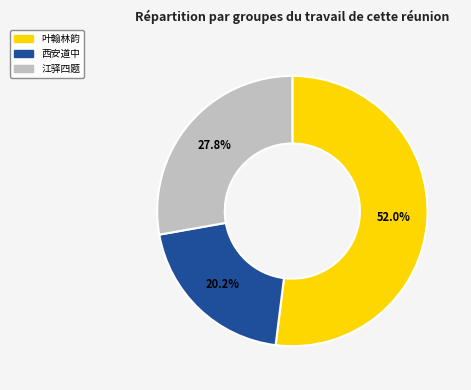

How many slices are in this pie chart?

3